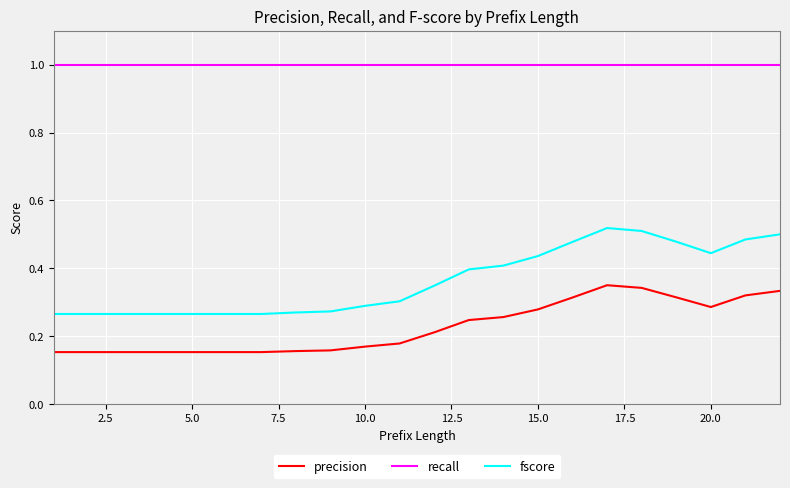

Which series has the largest total across all categories?

recall